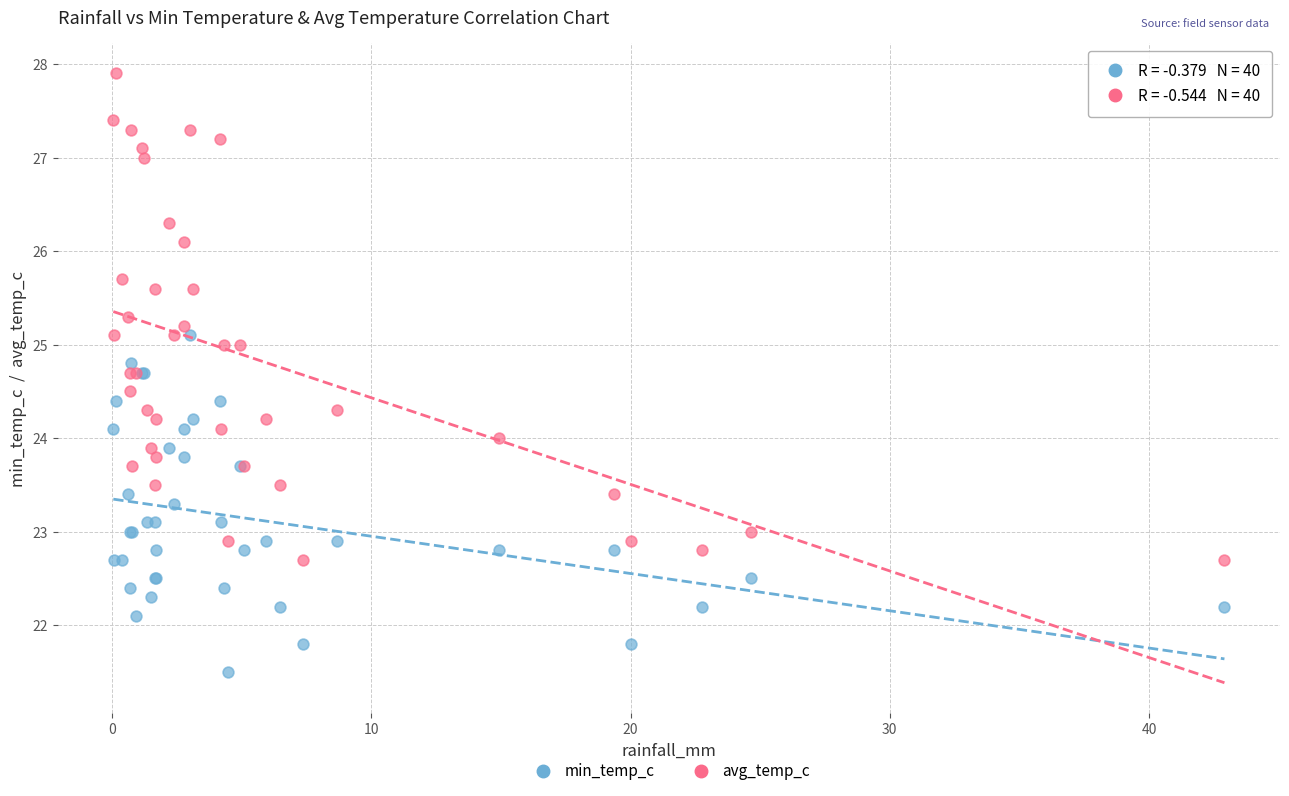

Which series has the largest Y range (max minus min)?

avg_temp_c